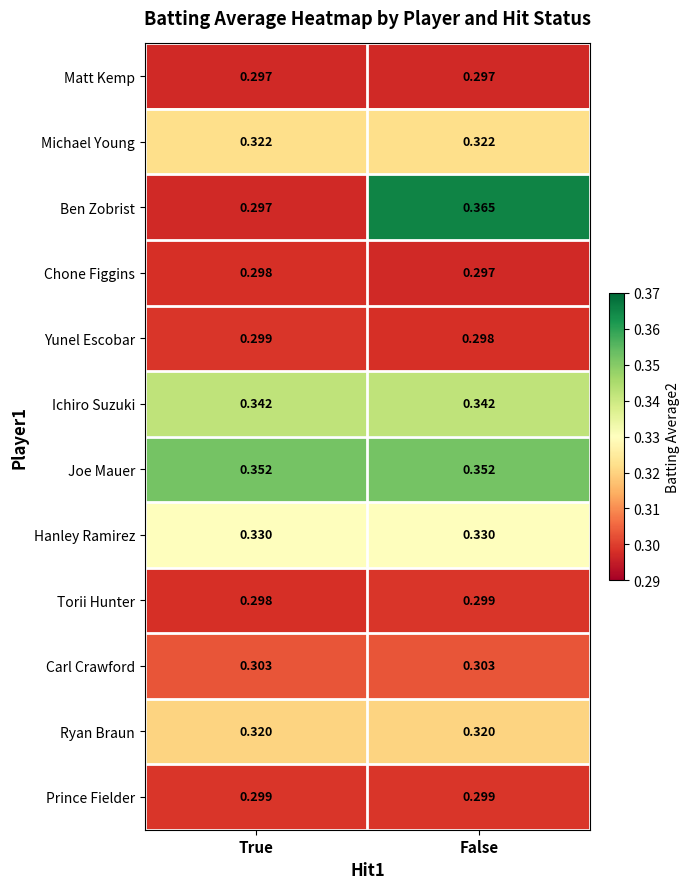

List the labels in order of Yunel Escobar value, smallest first.

False, True